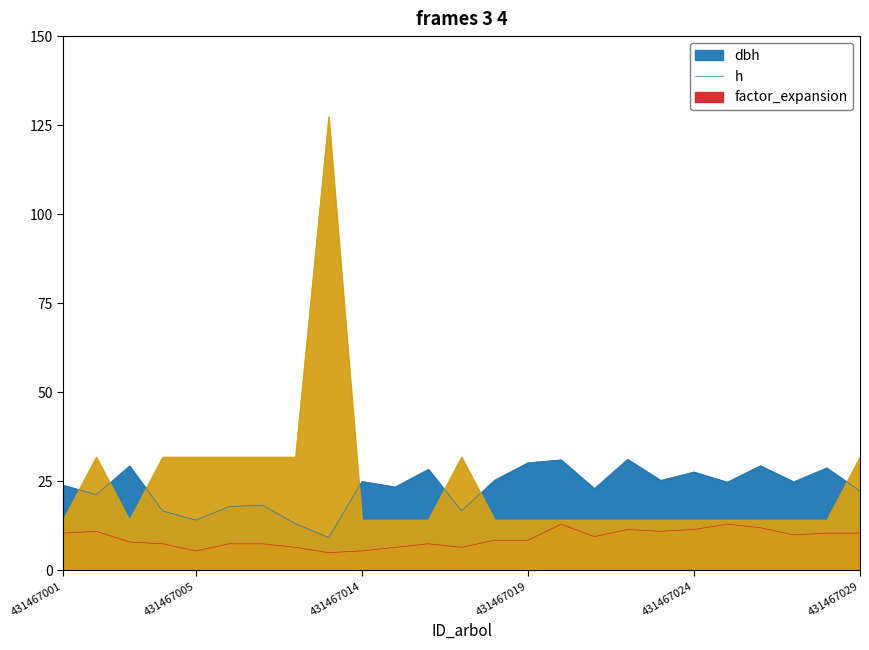

Where is dbh nearest to the value 20?

431467002